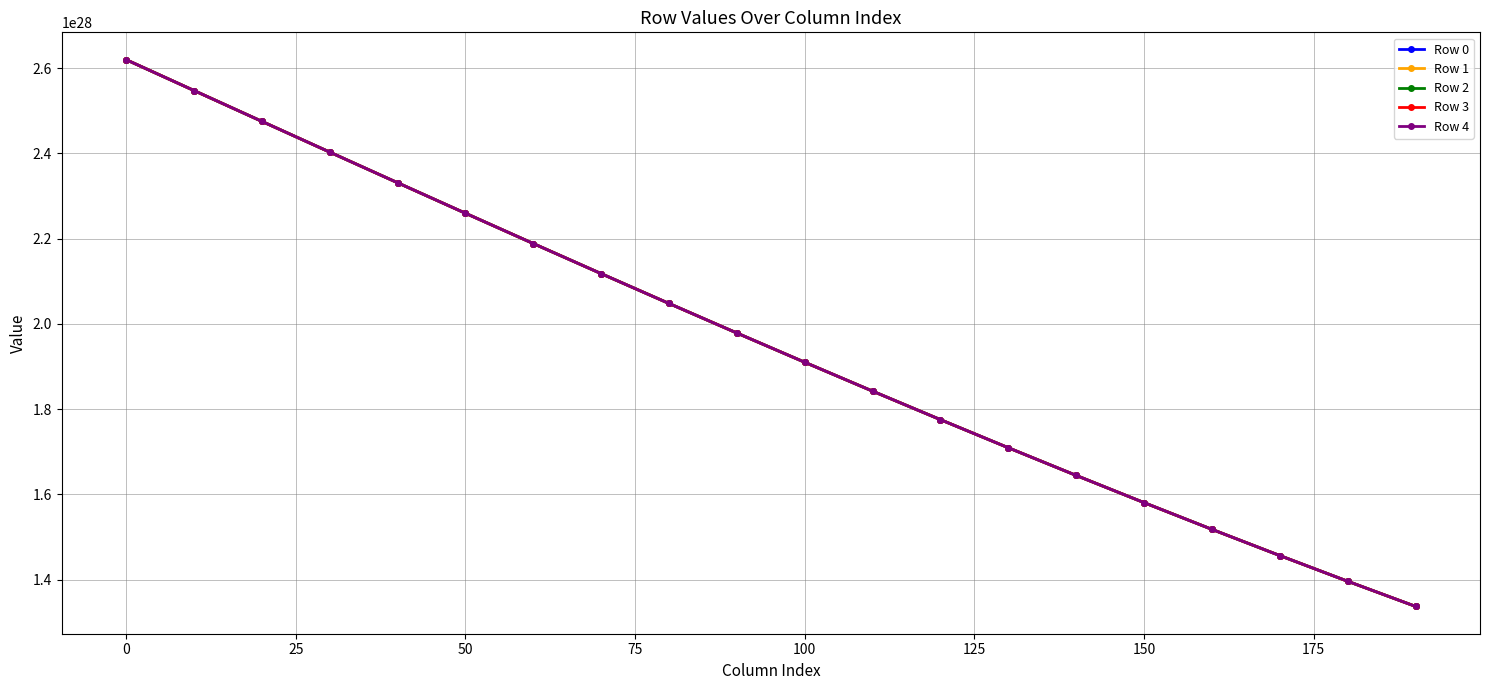

At how many categories does at least one series exceed 19197329735364445795677896704?

10